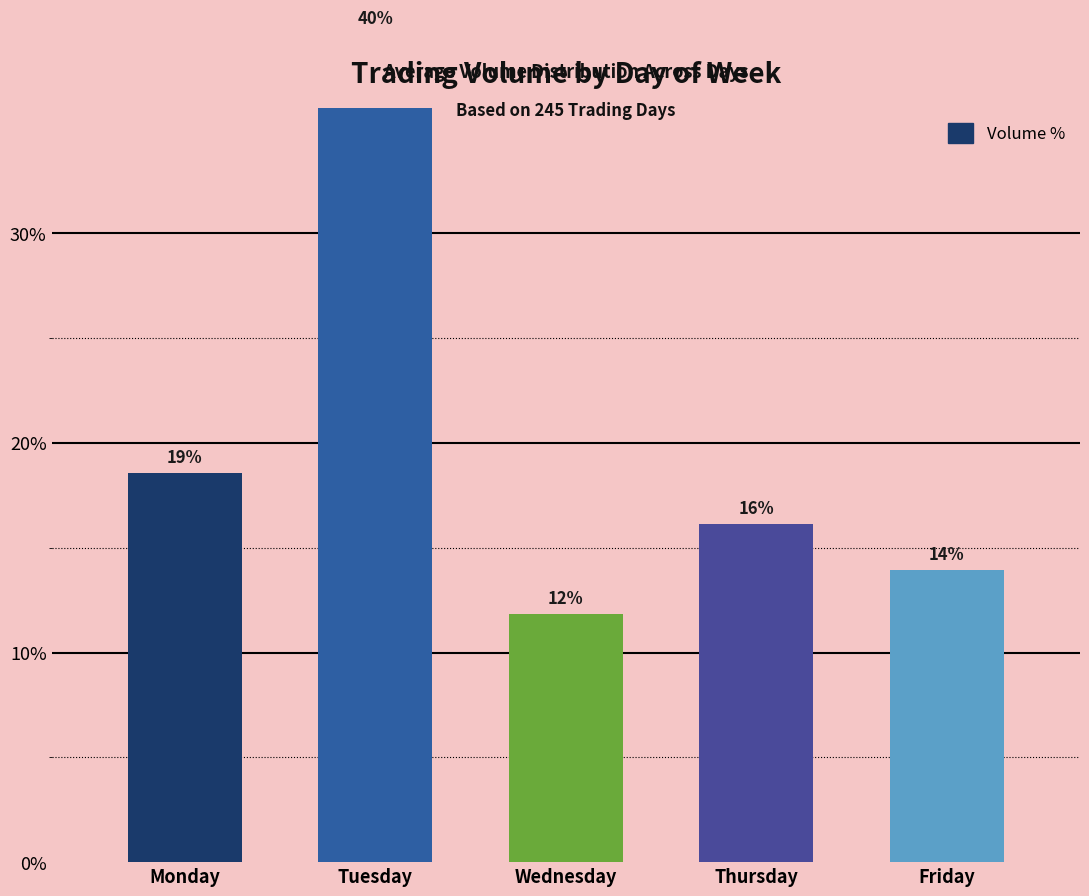

The chart shows a value of 39.5 at Tuesday. True or false?

True